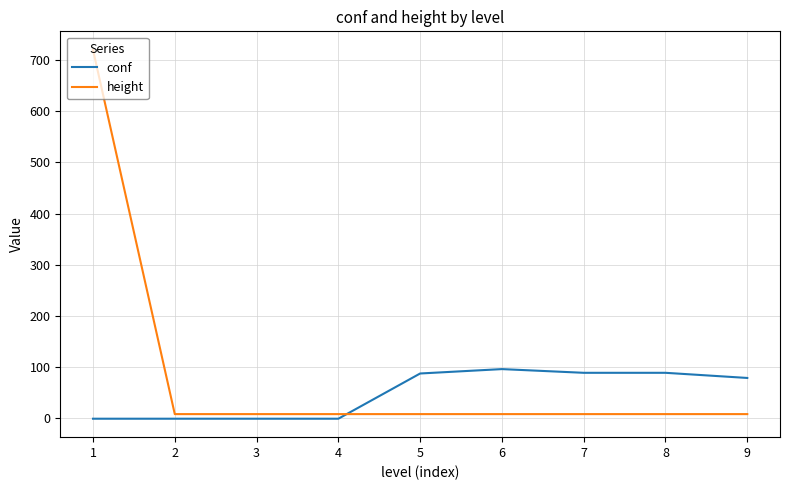

Which series ends up on top after the final intersection of height and conf?

conf